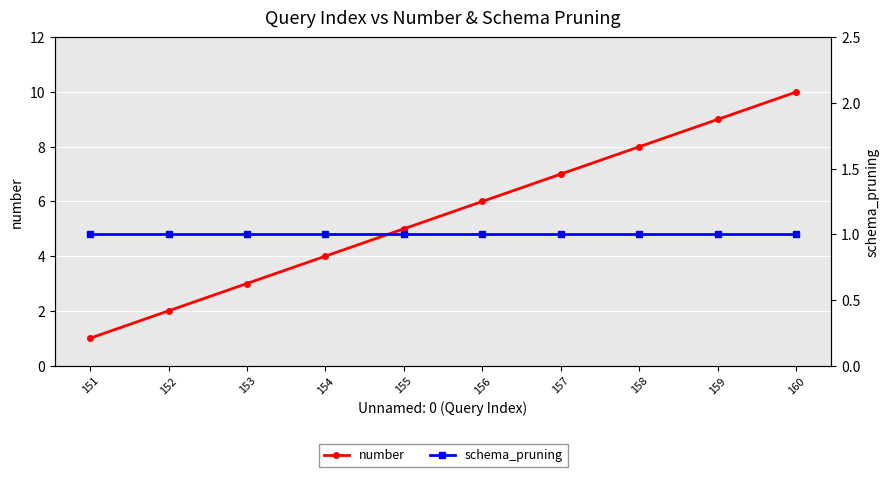

Between 153 and 154, which series saw the biggest shift?

number